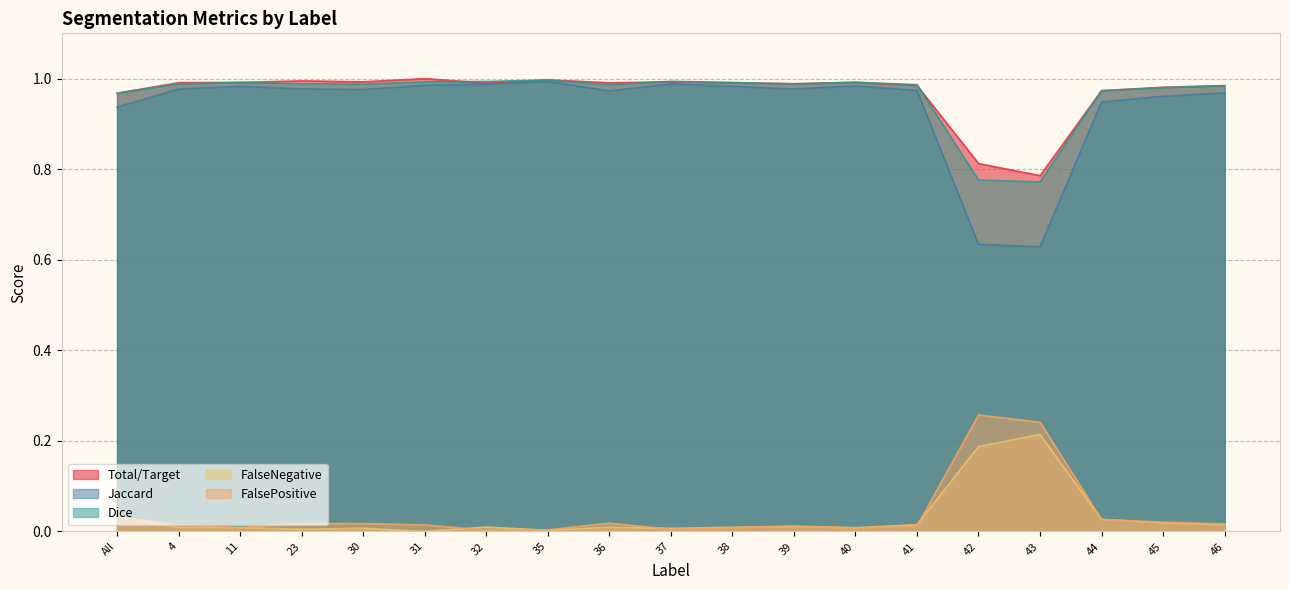

What is the difference between the second highest and minimum values in the Dice series?

0.2